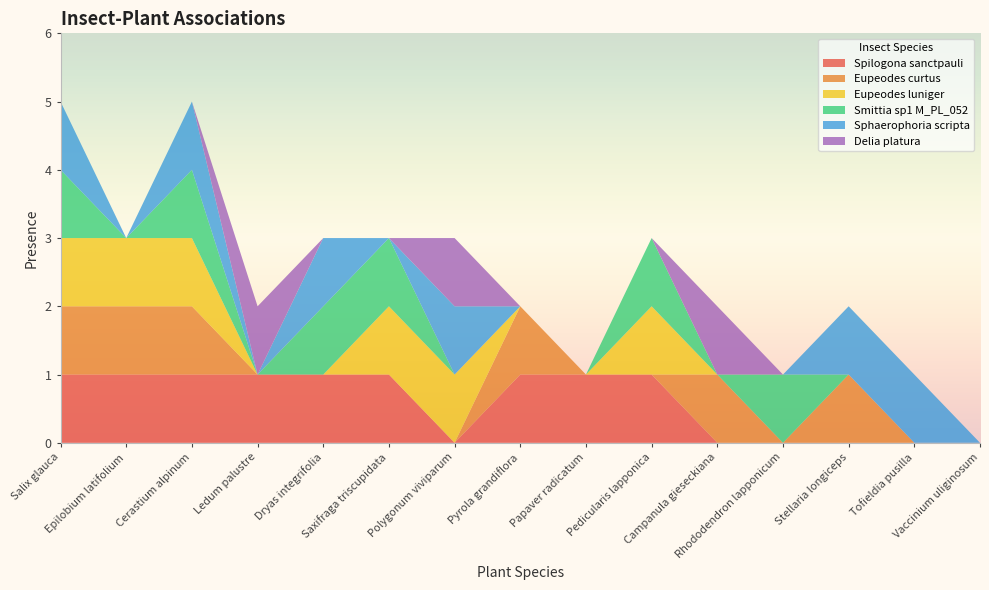

Reading right to left, transcribe all the data shown in this chart.

Spilogona sanctpauli: 0	0	0	0	0	1	1	1	0	1	1	1	1	1	1
Eupeodes curtus: 0	0	1	0	1	0	0	1	0	0	0	0	1	1	1
Eupeodes luniger: 0	0	0	0	0	1	0	0	1	1	0	0	1	1	1
Smittia sp1 M_PL_052: 0	0	0	1	0	1	0	0	0	1	1	0	1	0	1
Sphaerophoria scripta: 0	1	1	0	0	0	0	0	1	0	1	0	1	0	1
Delia platura: 0	0	0	0	1	0	0	0	1	0	0	1	0	0	0